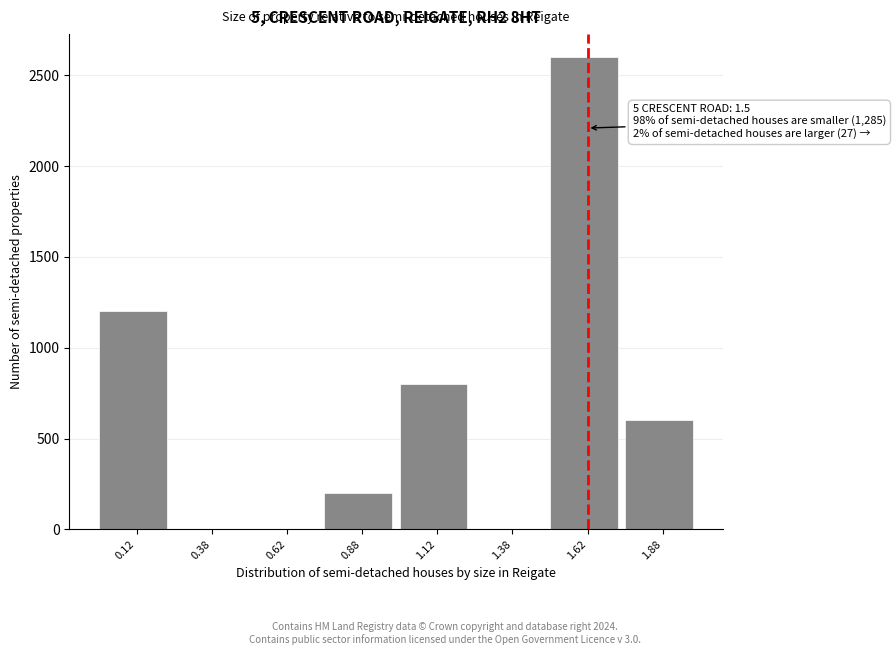

Which range on the x-axis has the tallest bar?

1.50 to 1.75